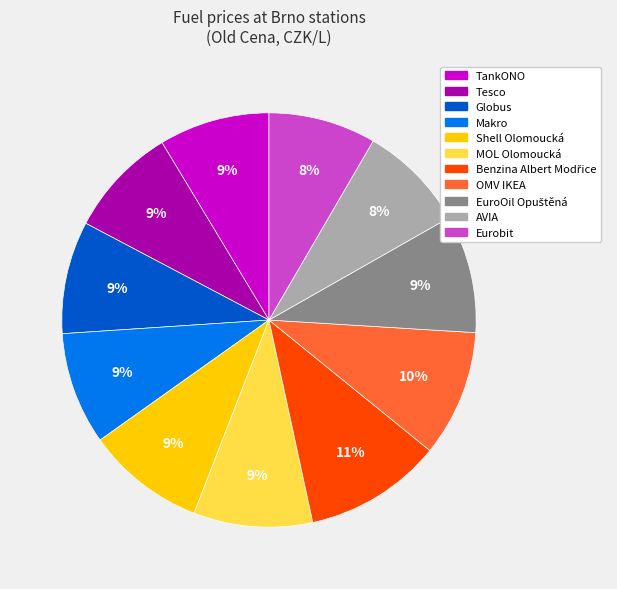

Combined, do Tesco and TankONO account for over 50%?

No